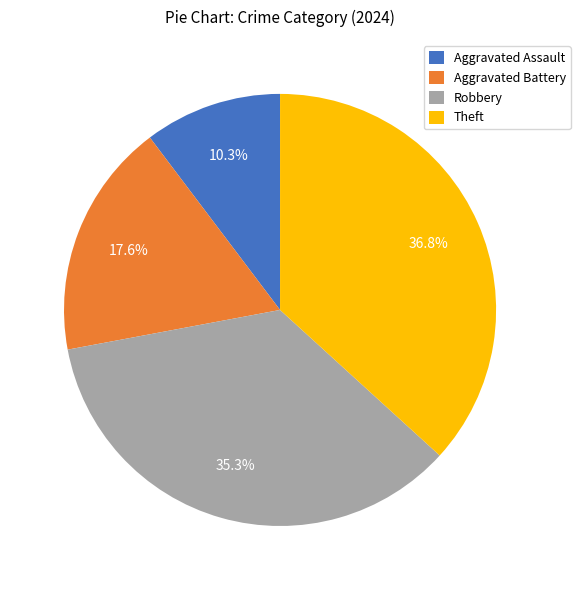

To the nearest percent, what percentage of the pie is Theft?

37%